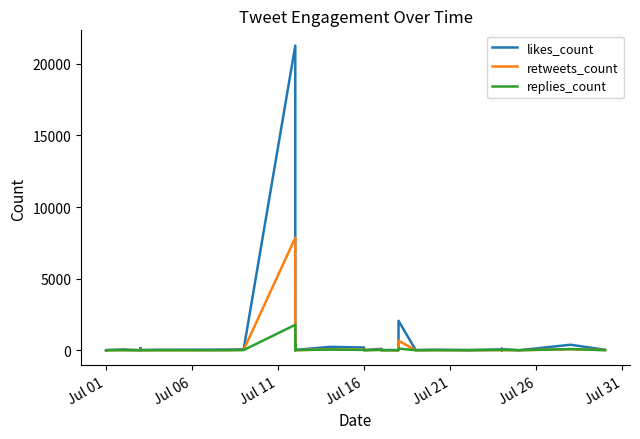

What is the highest value of the retweets_count series?

7857